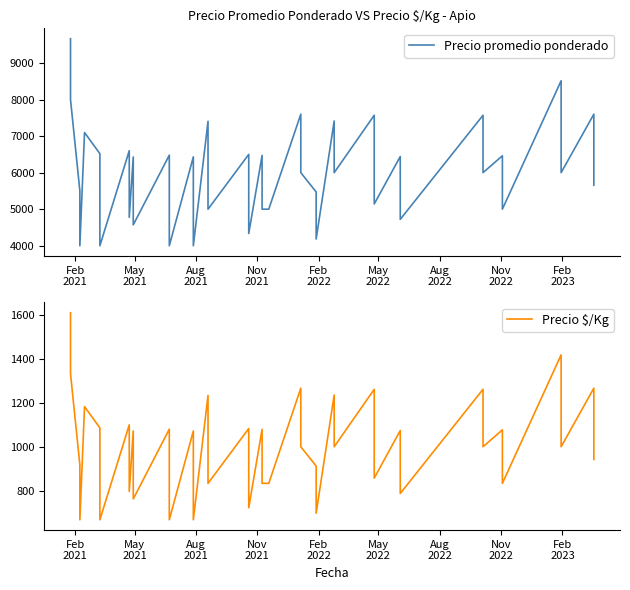

True or false: Precio $/Kg and Precio promedio ponderado intersect in this chart.

False